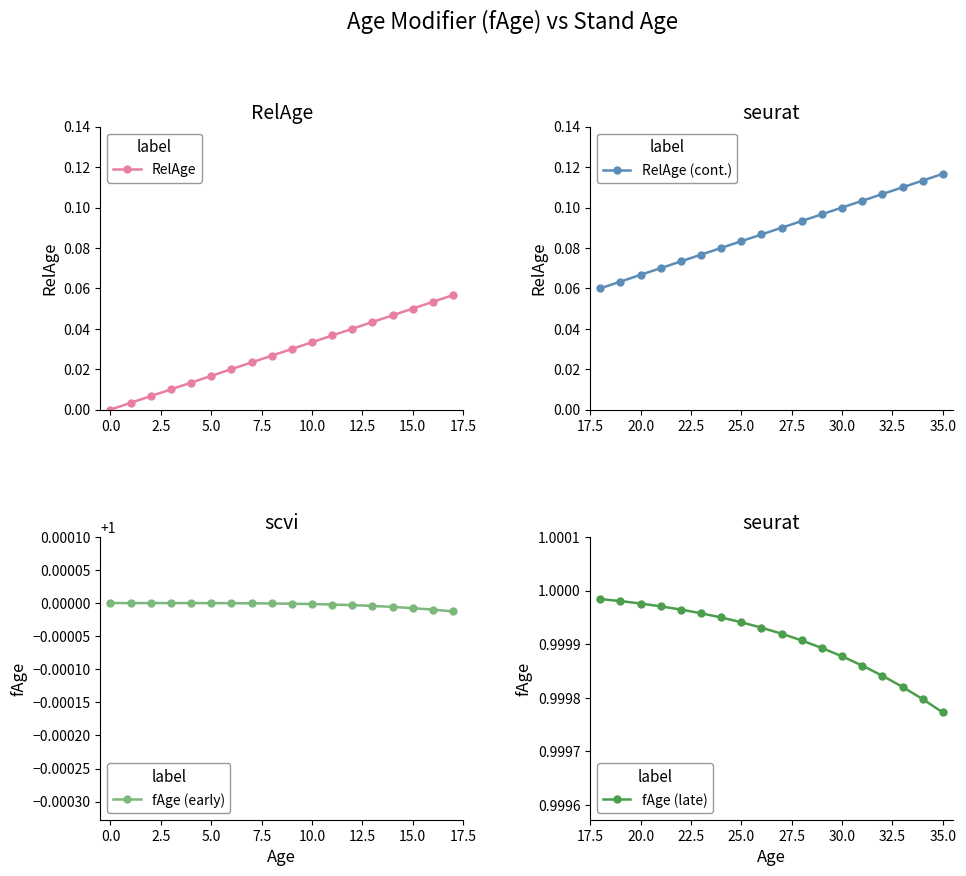

Count the RelAge (cont.) values in the range 0 to 1.

18